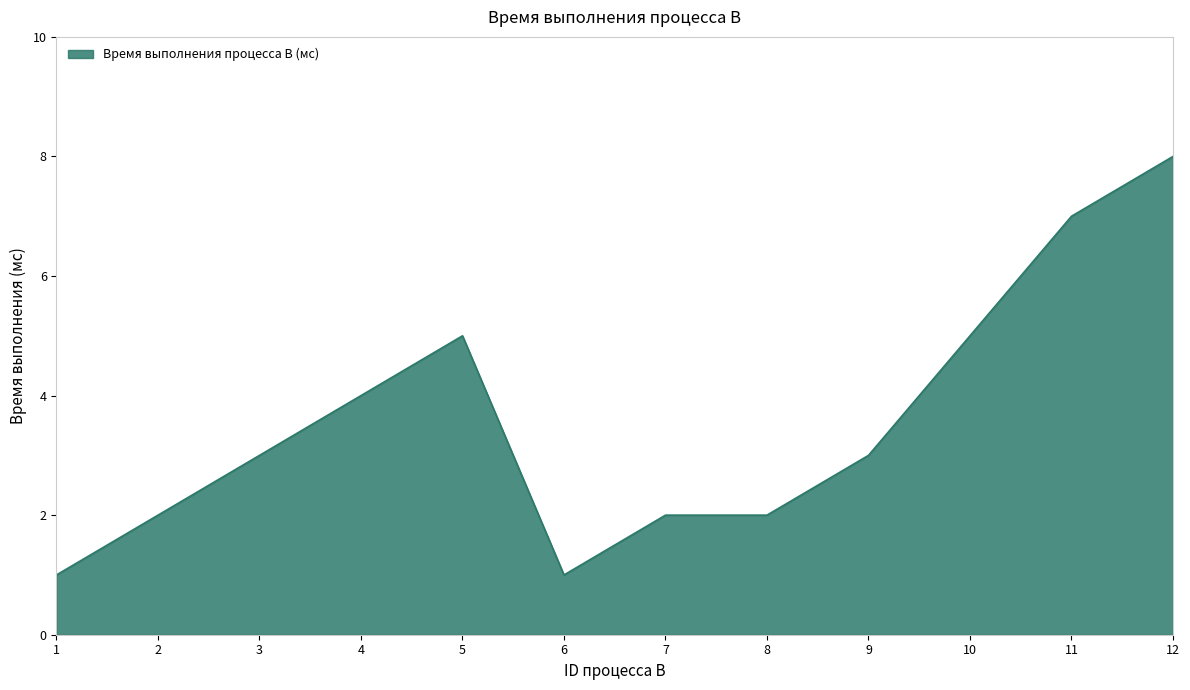

Is it true that the value at 7 is 1?

False